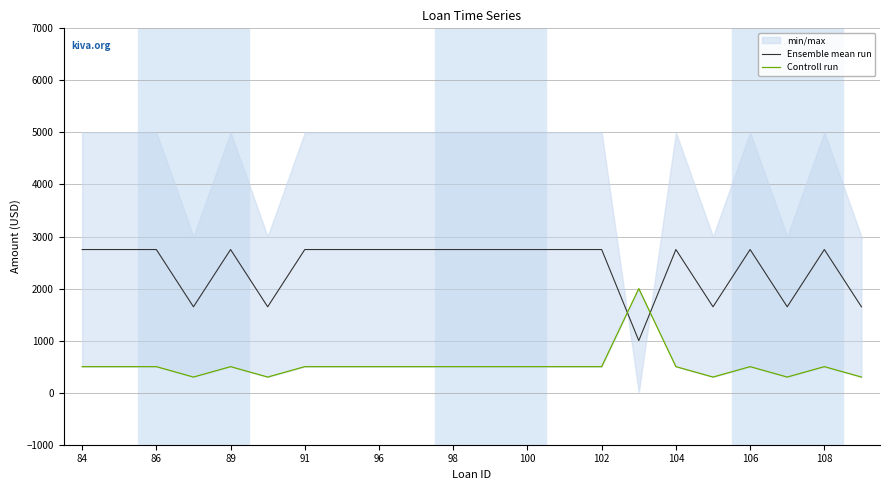

Which category has the highest value in the Ensemble mean run series?

84